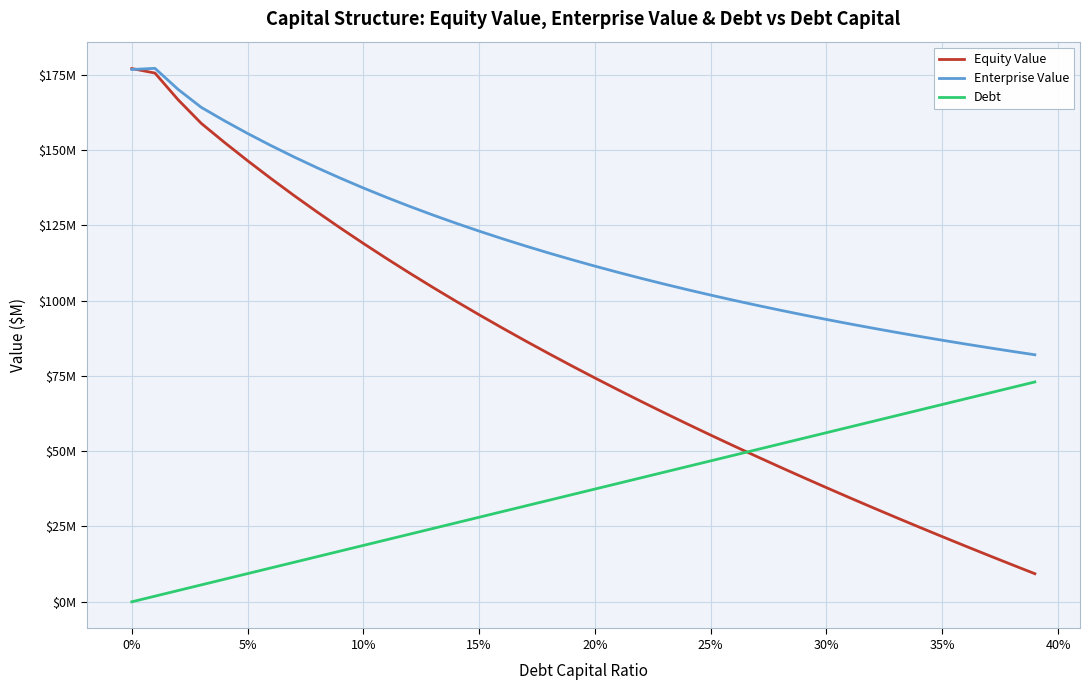

What is the sum of all Equity Value values?

3293.1